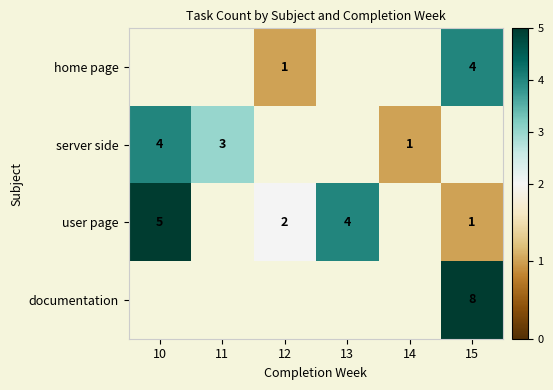

The value of documentation at 15 is 8. True or false?

True